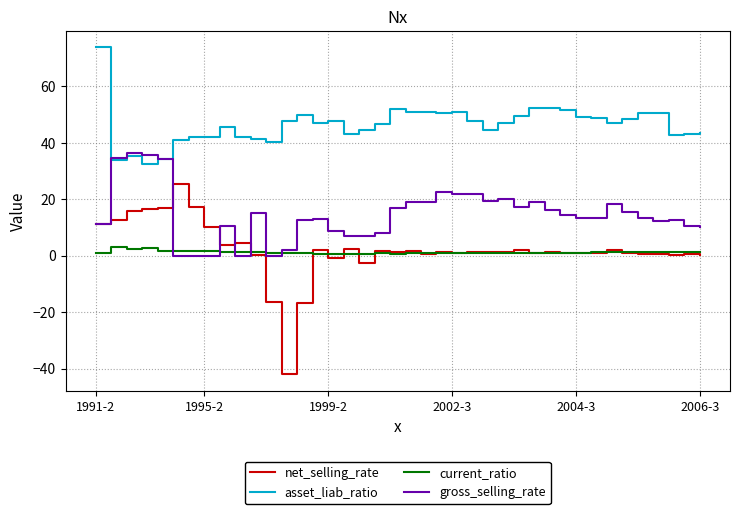

Rank the series by their maximum value, from lowest to highest.

current_ratio, net_selling_rate, gross_selling_rate, asset_liab_ratio